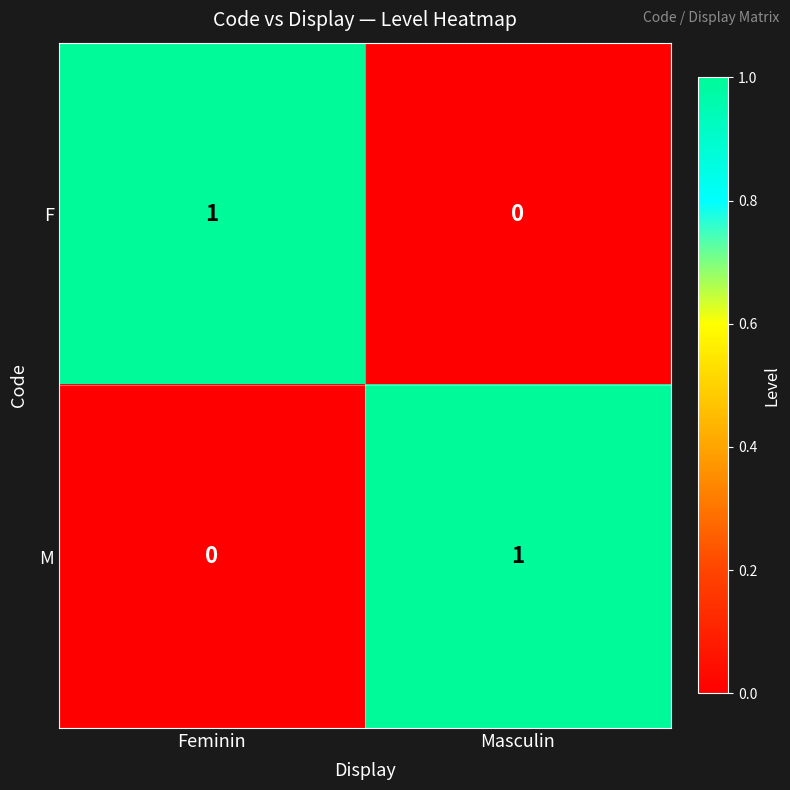

Which category has the lowest value in the F series?

Masculin